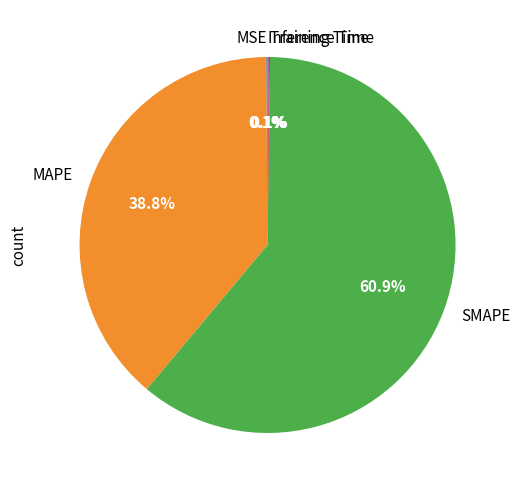

What percentage is NOT represented by MAPE?

61.2%